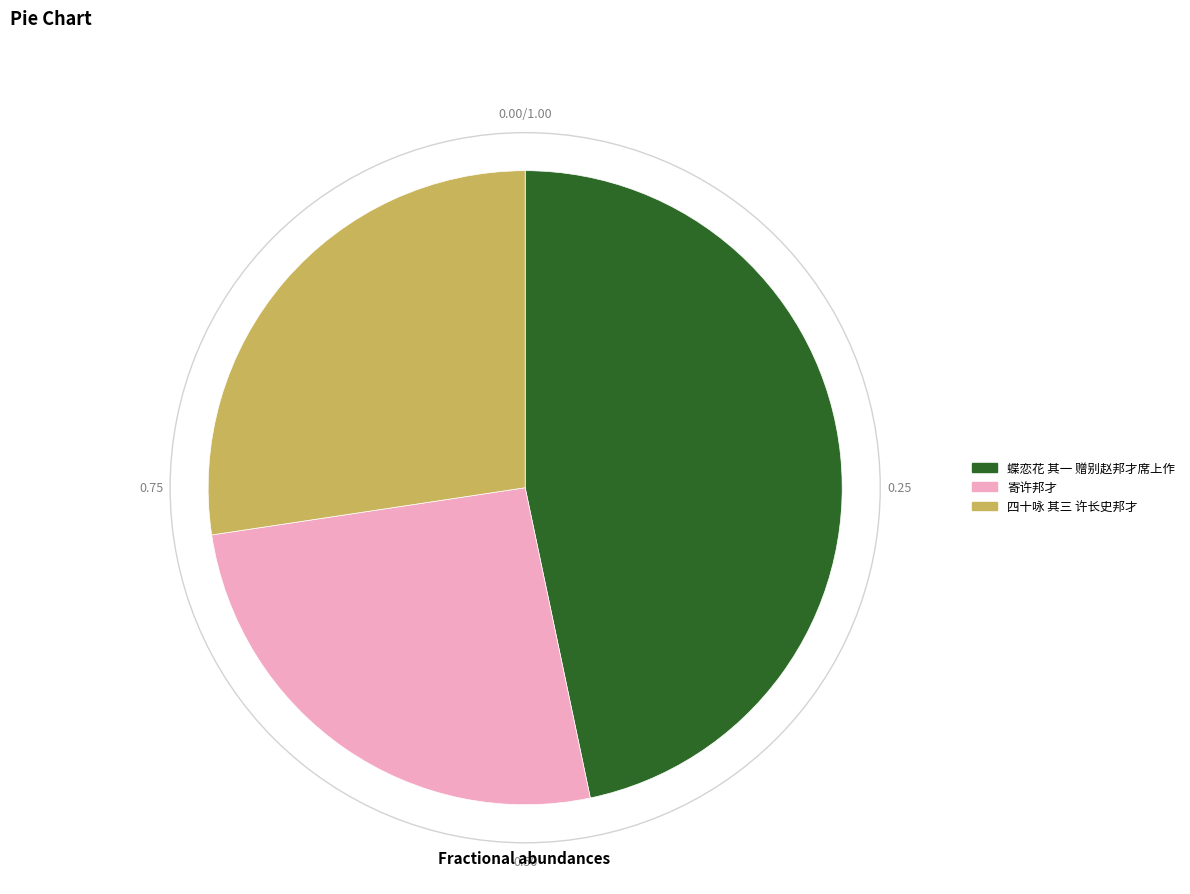

Is the sum of 蝶恋花 其一 赠别赵邦才席上作 and 寄许邦才 greater than half?

Yes